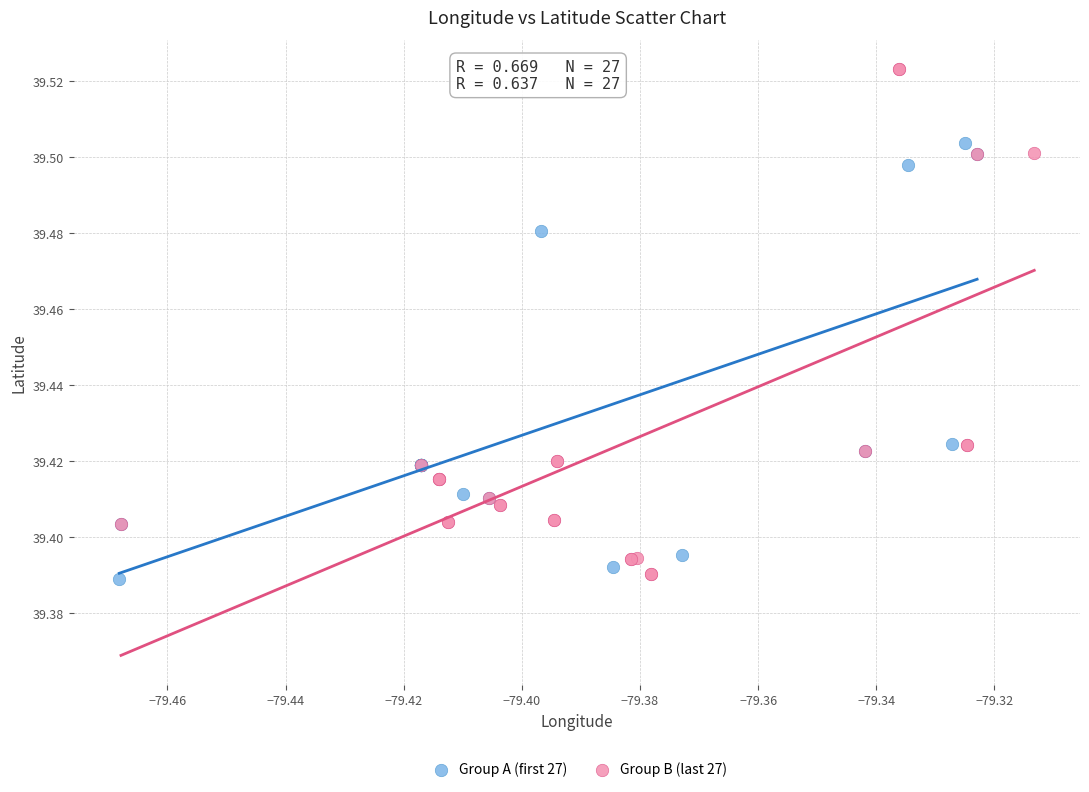

Which series has the widest spread of Y values?

Group B (last 27)